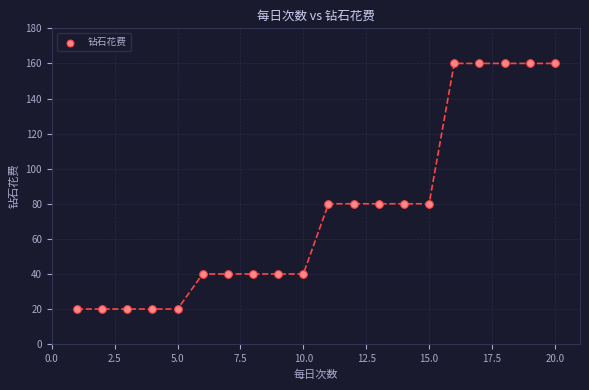

What is the range of X values (max minus min)?

19